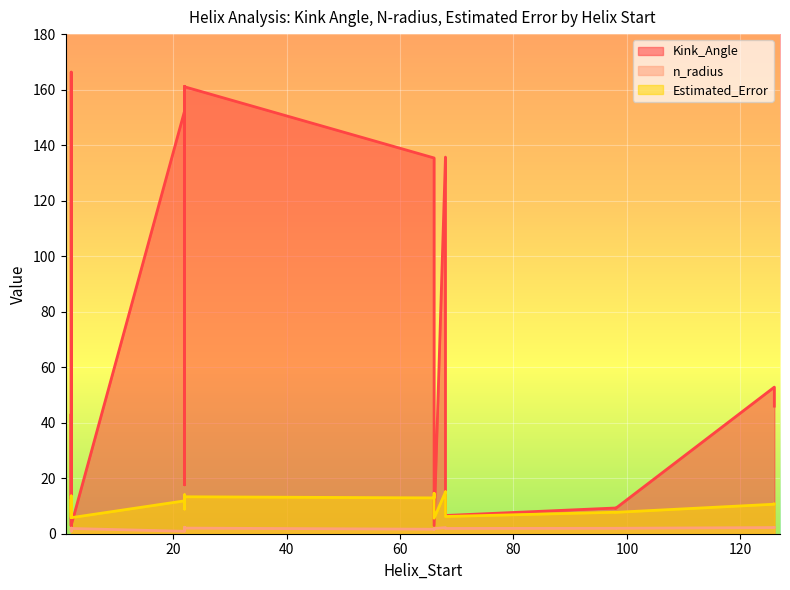

List the series in order of their peak value, highest first.

Kink_Angle, Estimated_Error, n_radius